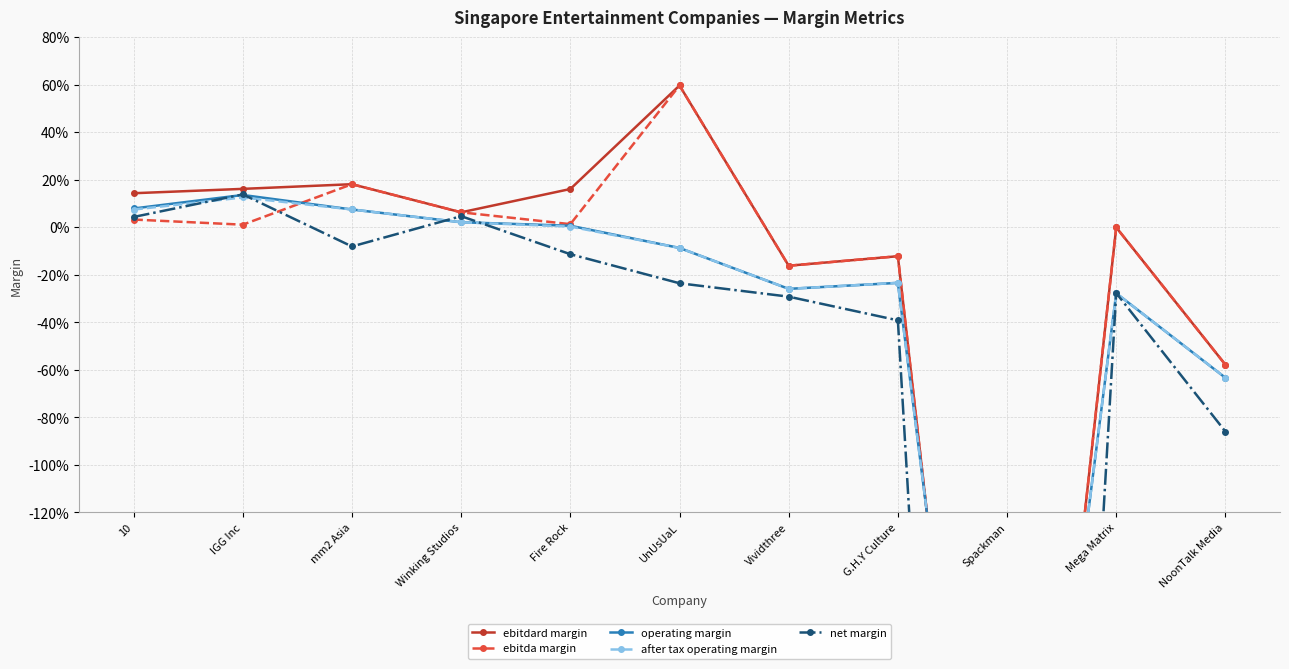

What is the difference between the maximum and minimum values in the net margin series?

8.3